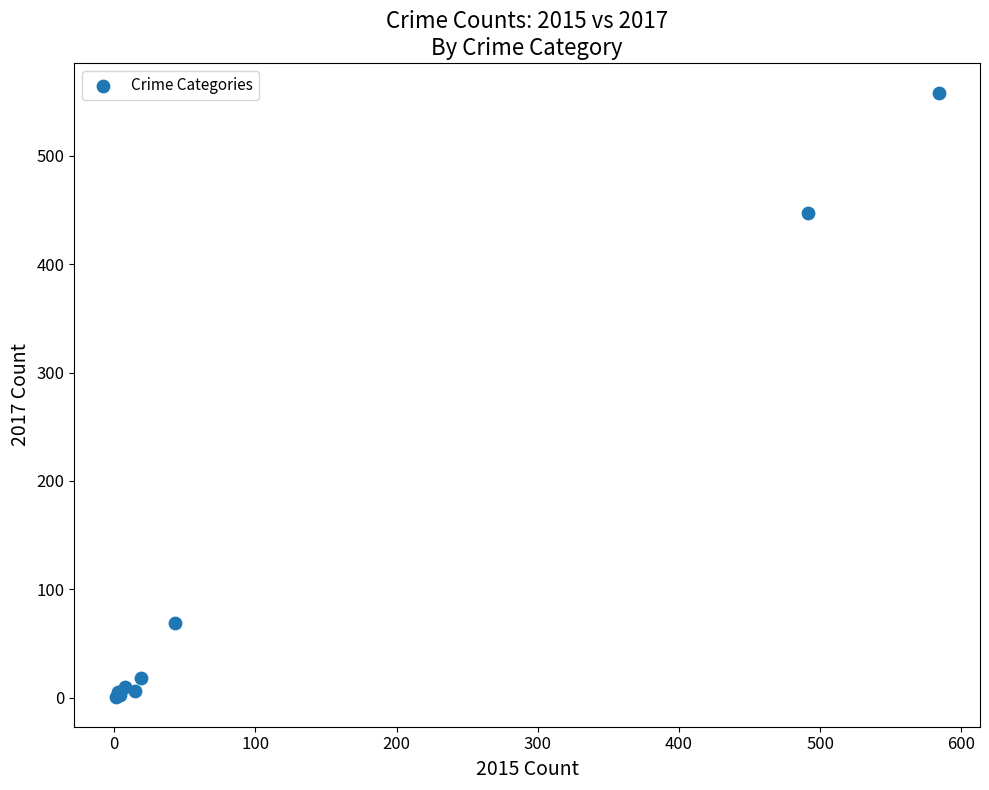

What Y value in the scatter plot is closest to 279?

447